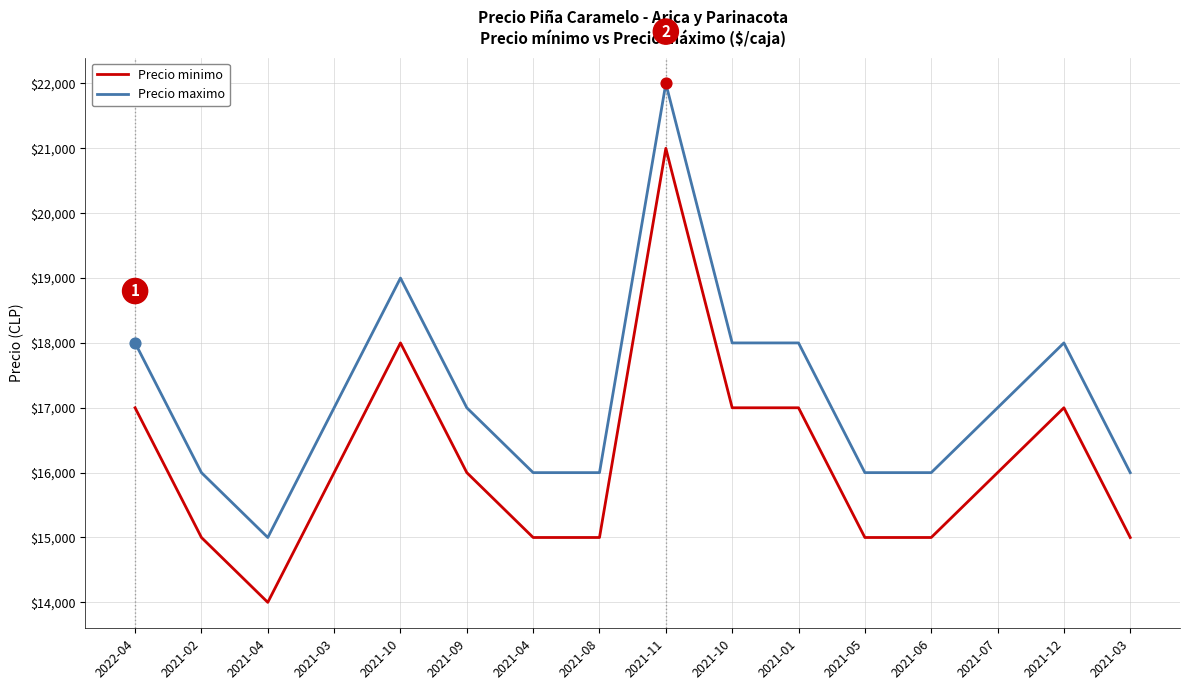

Is this an area chart (filled region under the line)?

No